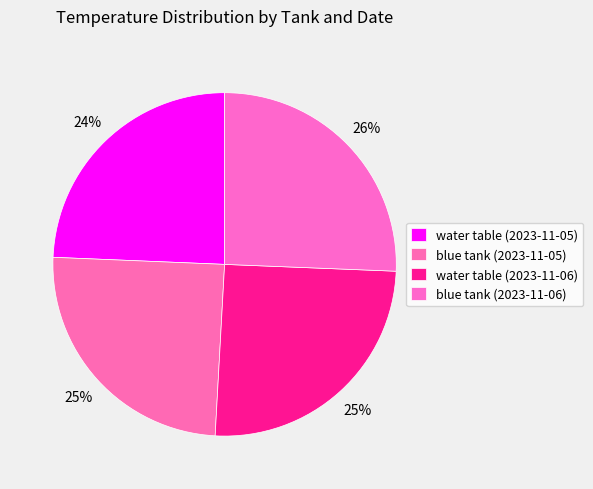

What portion of the pie excludes blue tank (2023-11-05)?

75.2%